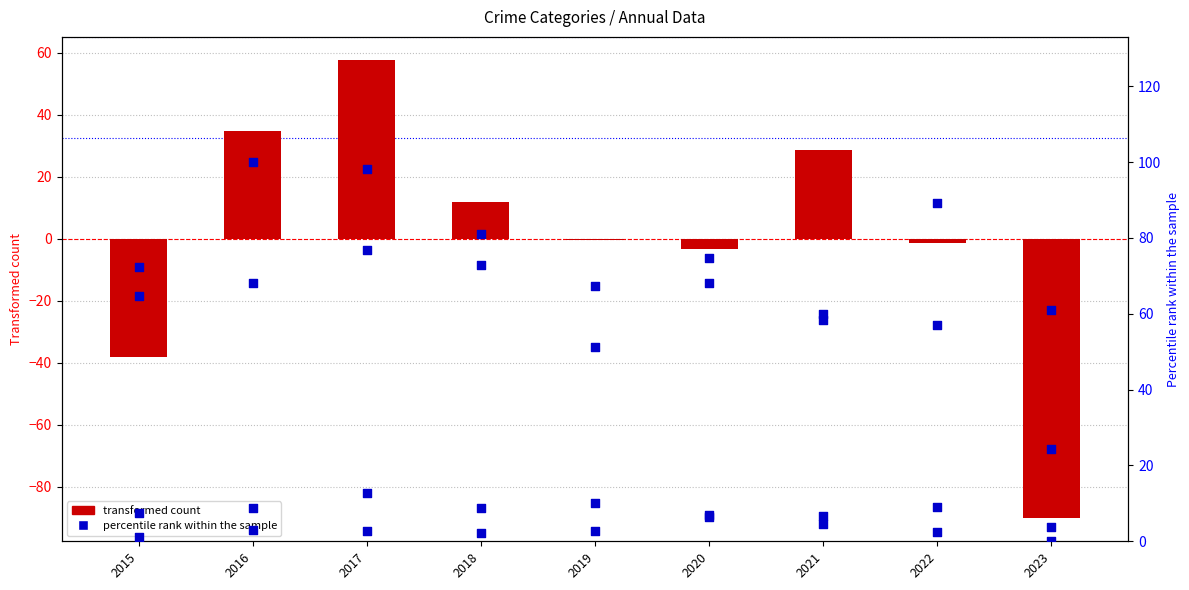

Which series has the largest total across all categories?

Robbery